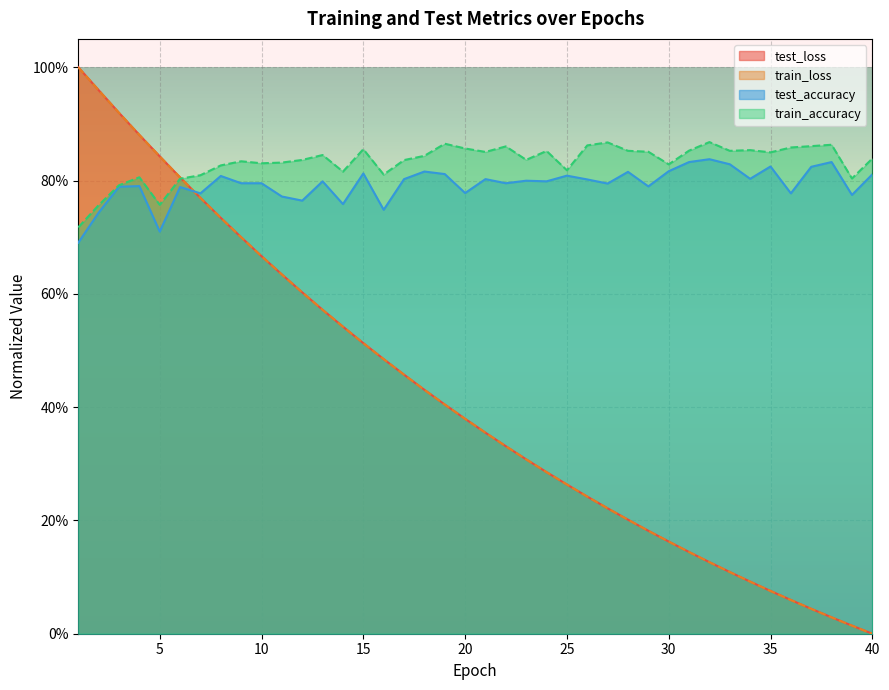

List the labels in order of test_loss value, largest first.

1, 2, 3, 4, 5, 6, 7, 8, 9, 10, 11, 12, 13, 14, 15, 16, 17, 18, 19, 20, 21, 22, 23, 24, 25, 26, 27, 28, 29, 30, 31, 32, 33, 34, 35, 36, 37, 38, 39, 40